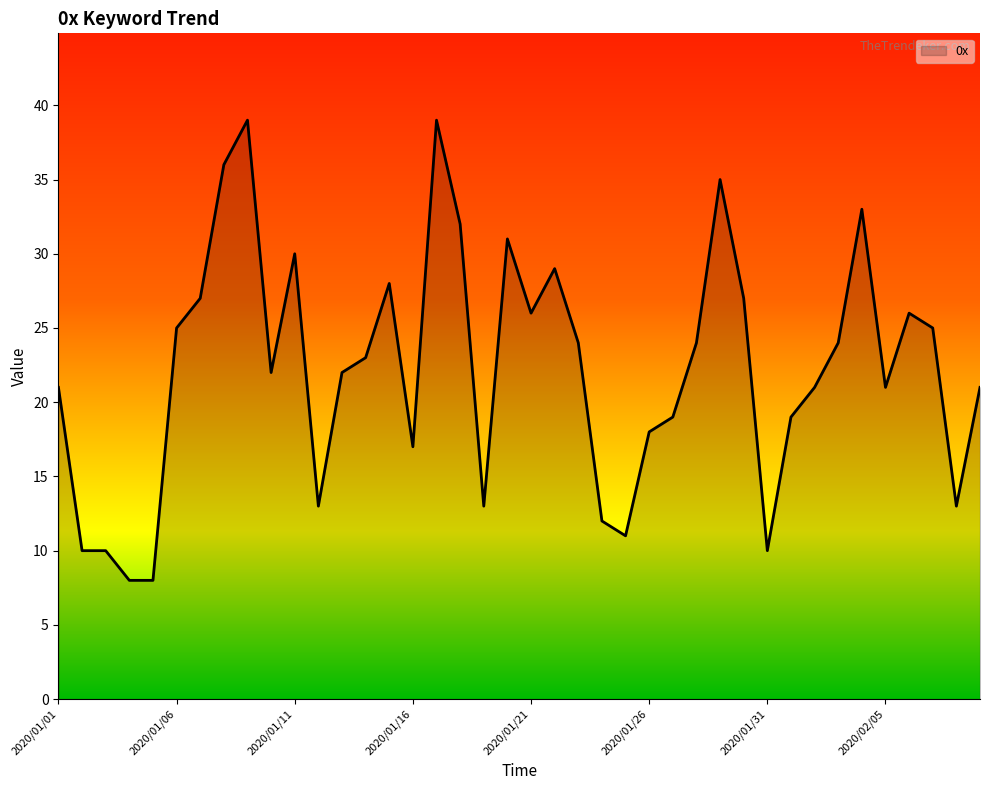

What is the difference between the maximum and minimum values?

31